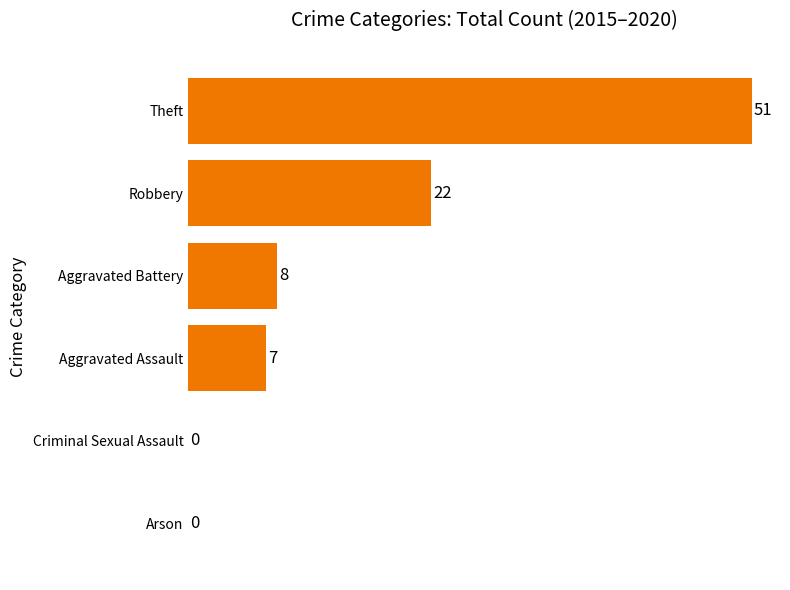

How many series are shown in this chart?

1